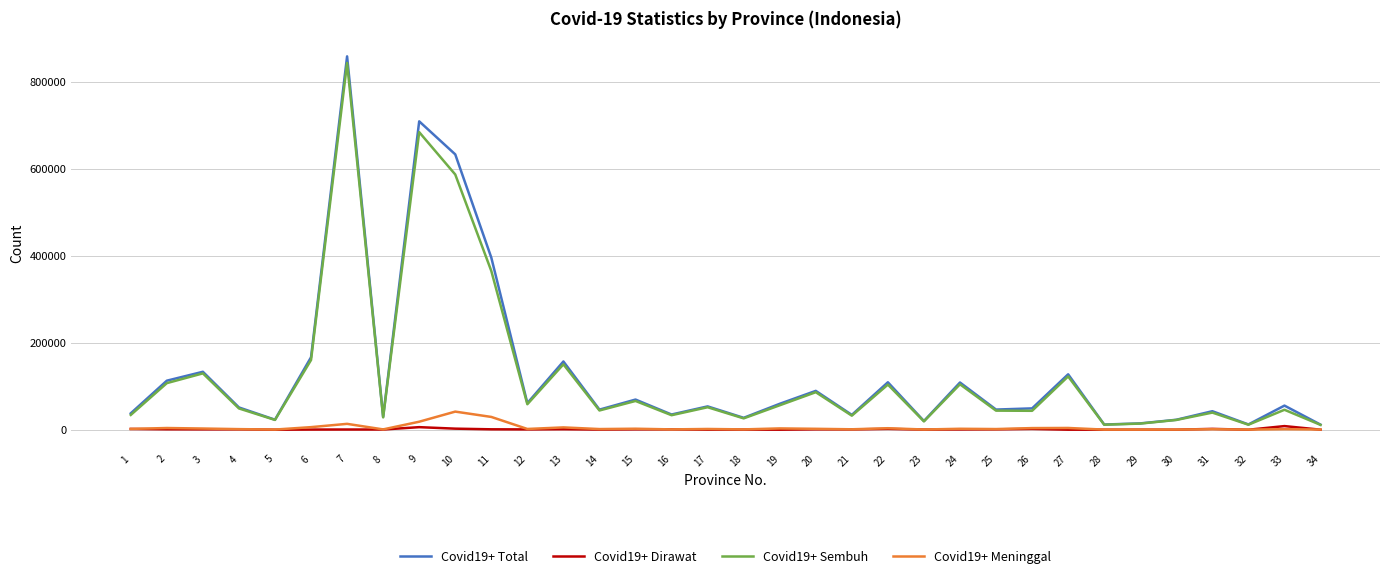

What is the greatest value displayed?

857765